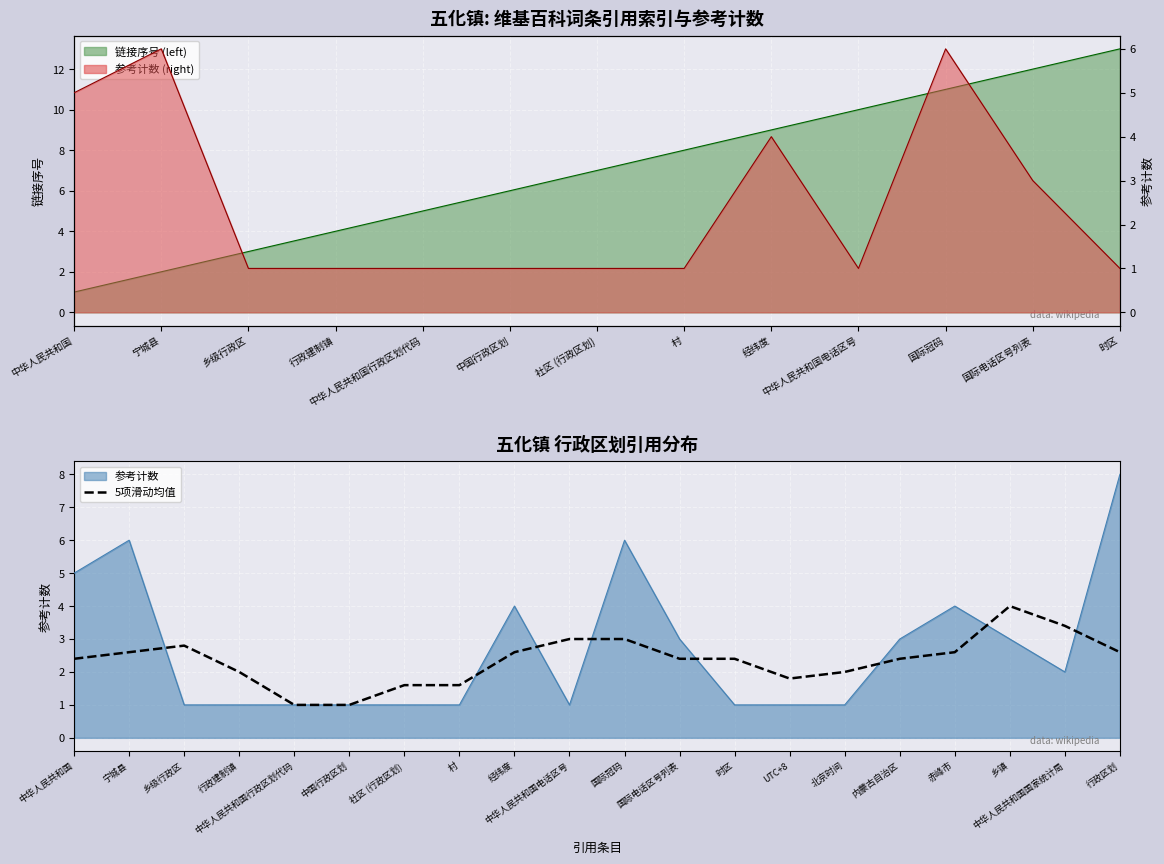

At which category does the chart reach its minimum across all series?

中华人民共和国行政区划代码